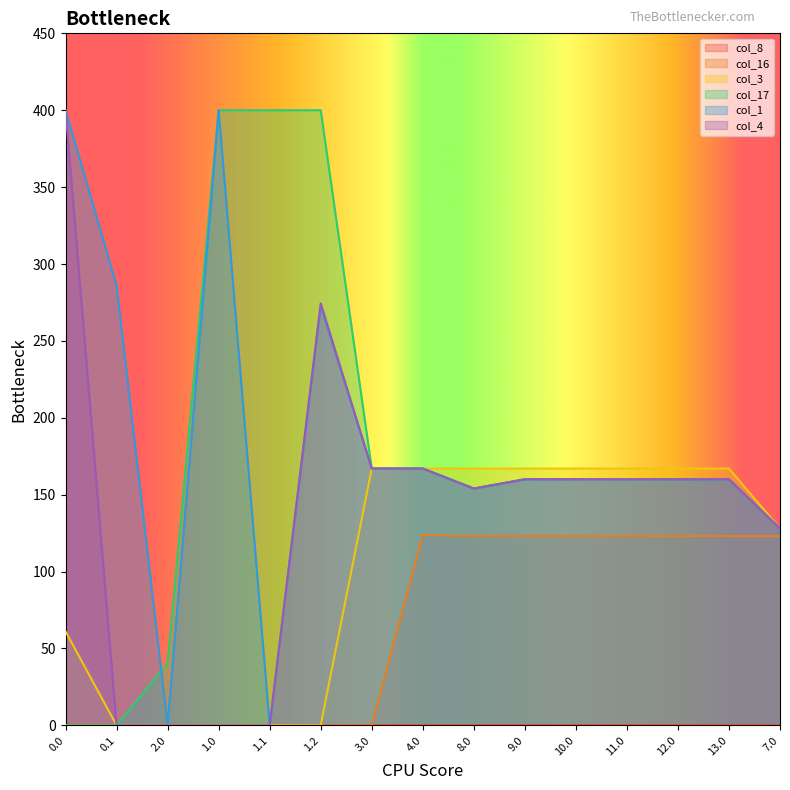

What is the label of the 8th point from the left?

4.0